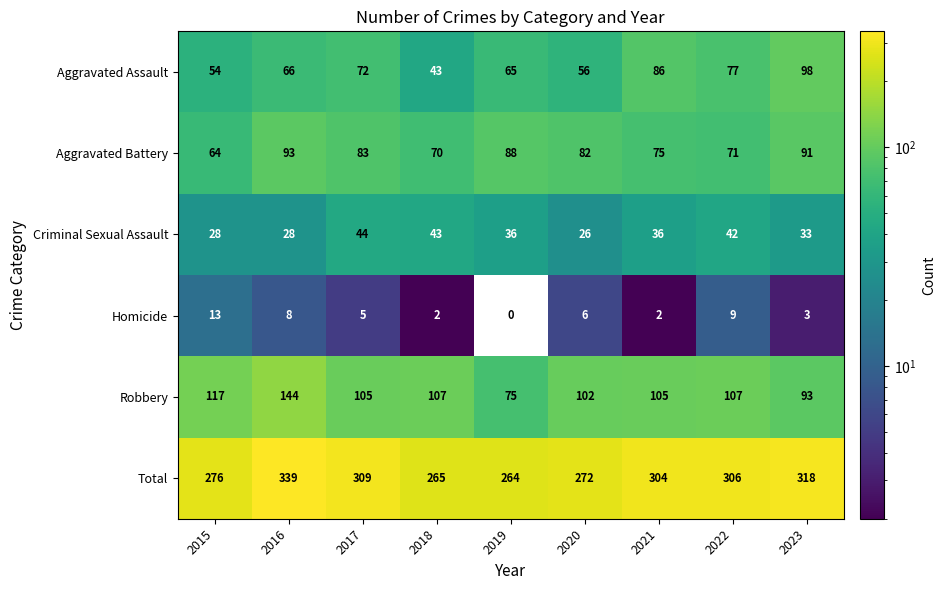

Which category has the highest value in the Total series?

2016